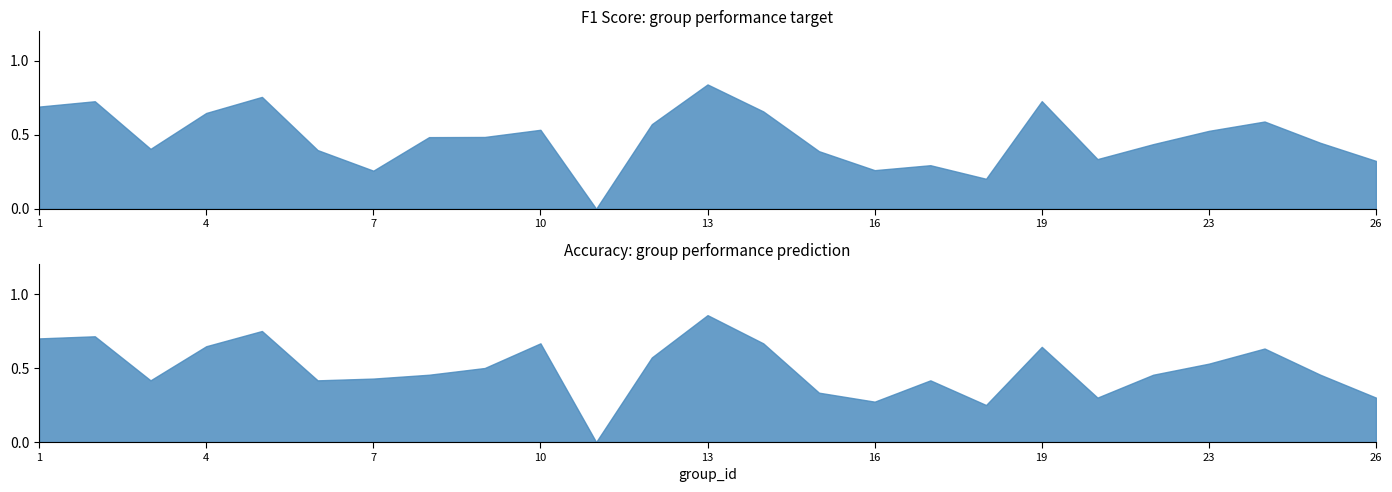

After their last crossing, which series has the higher values: accuracy or f1?

f1